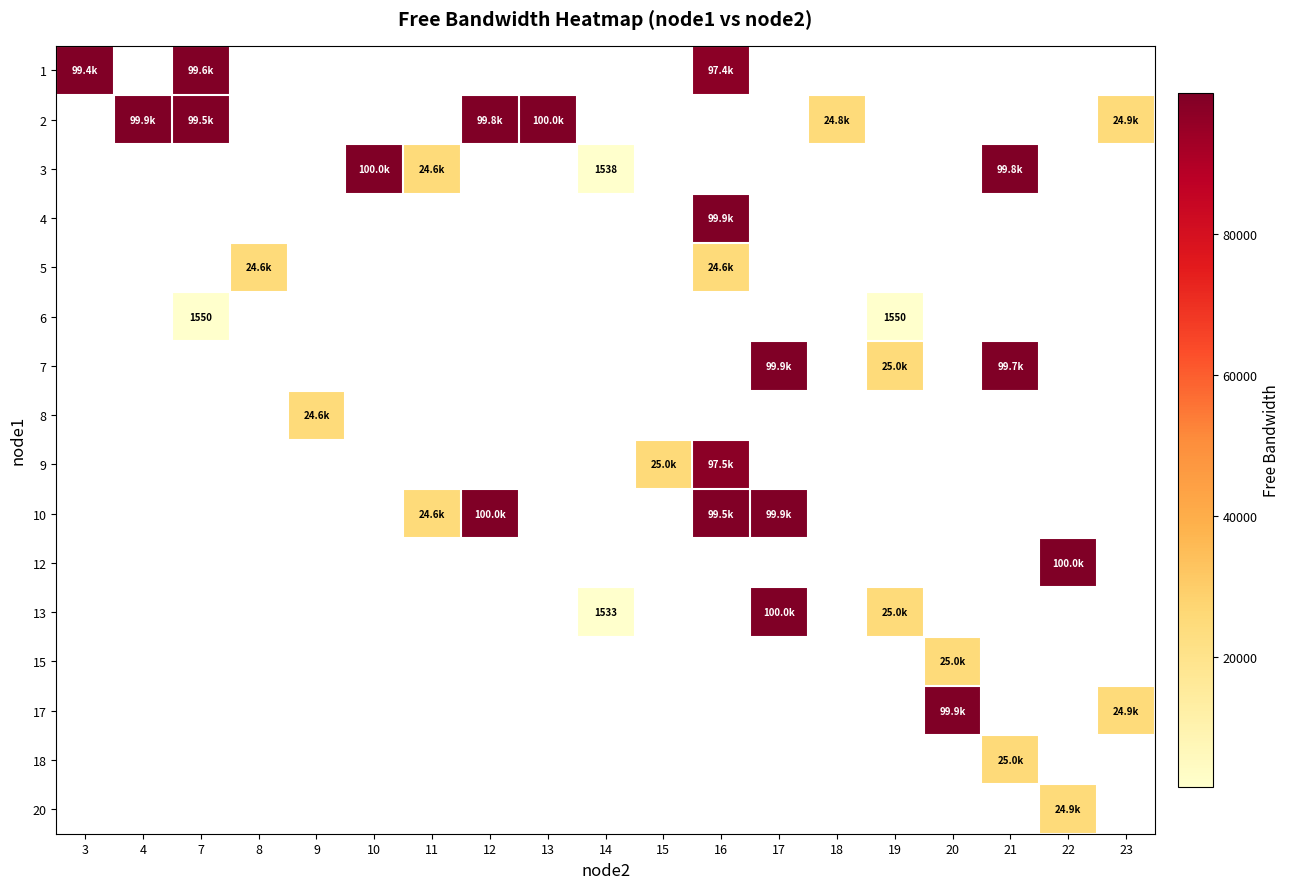

Is the value of row_0 at 7 greater than the value of row_13 at 13?

No